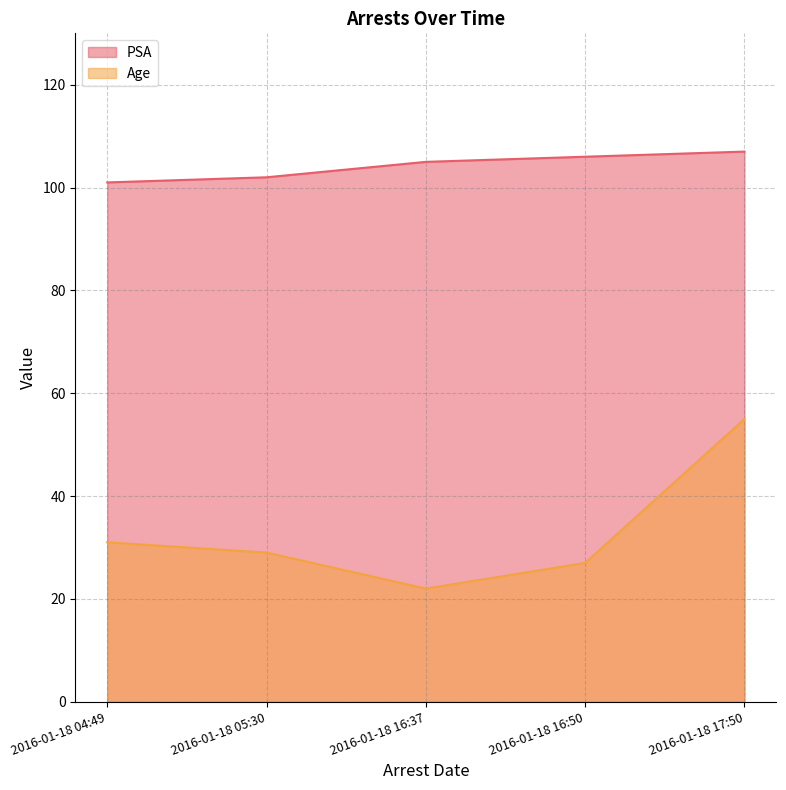

True or false: Age has more than 1 interior local peaks.

False